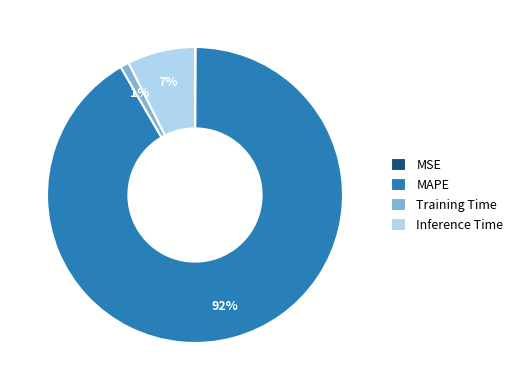

Does any single category account for the majority?

Yes